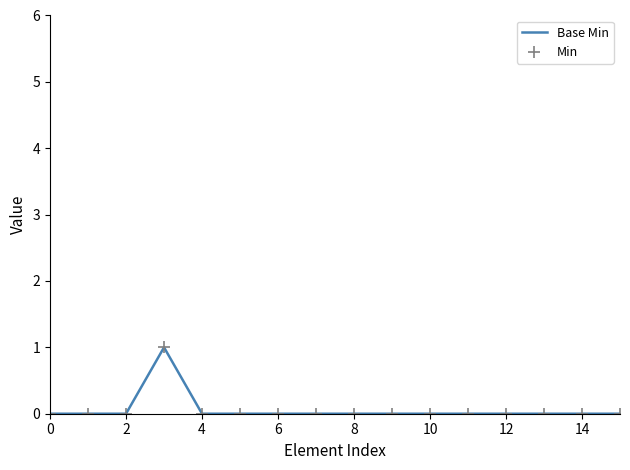

Count the Base Min values in the range 0 to 1.

16